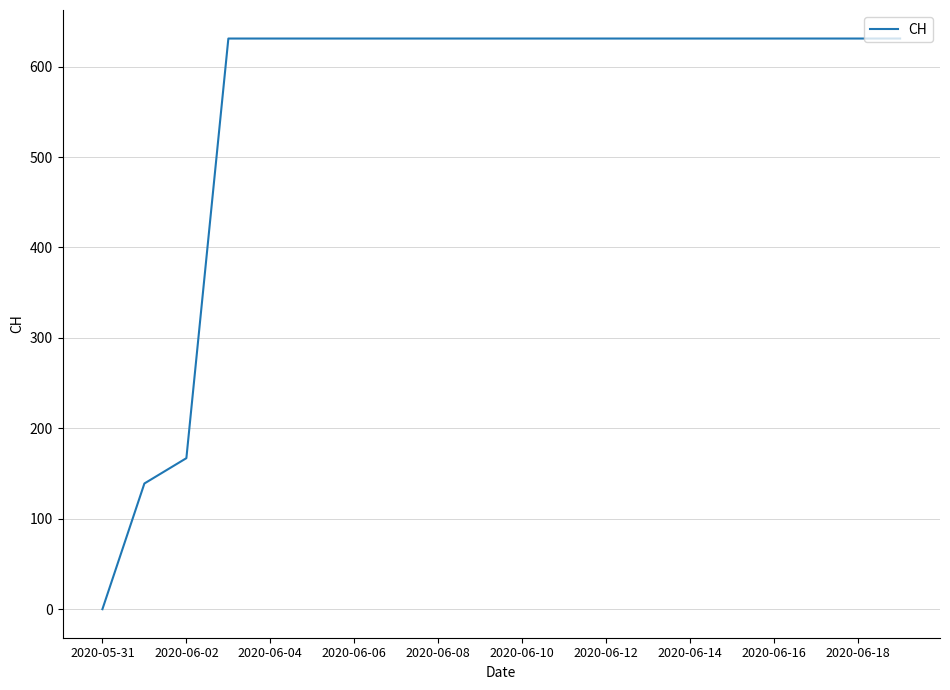

What is the greatest value displayed?

631